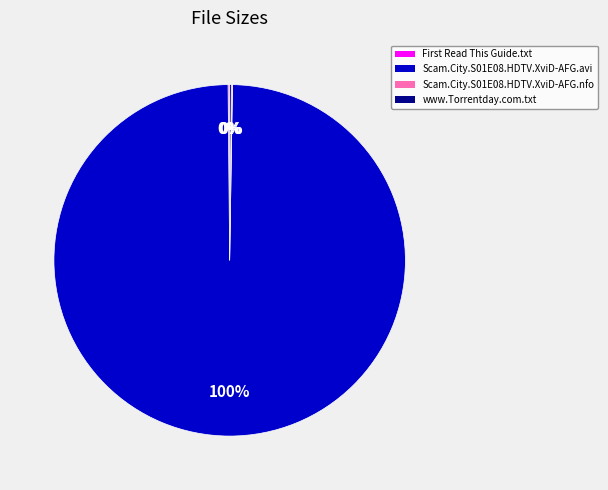

Which slice is the largest?

Scam.City.S01E08.HDTV.XviD-AFG.avi